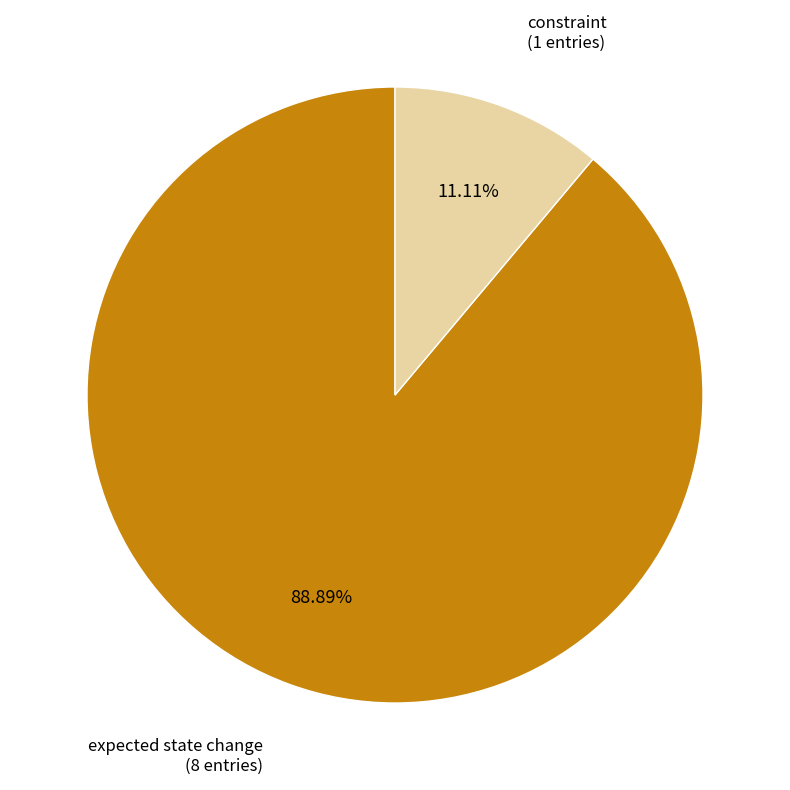

Is there a majority slice in this chart?

Yes